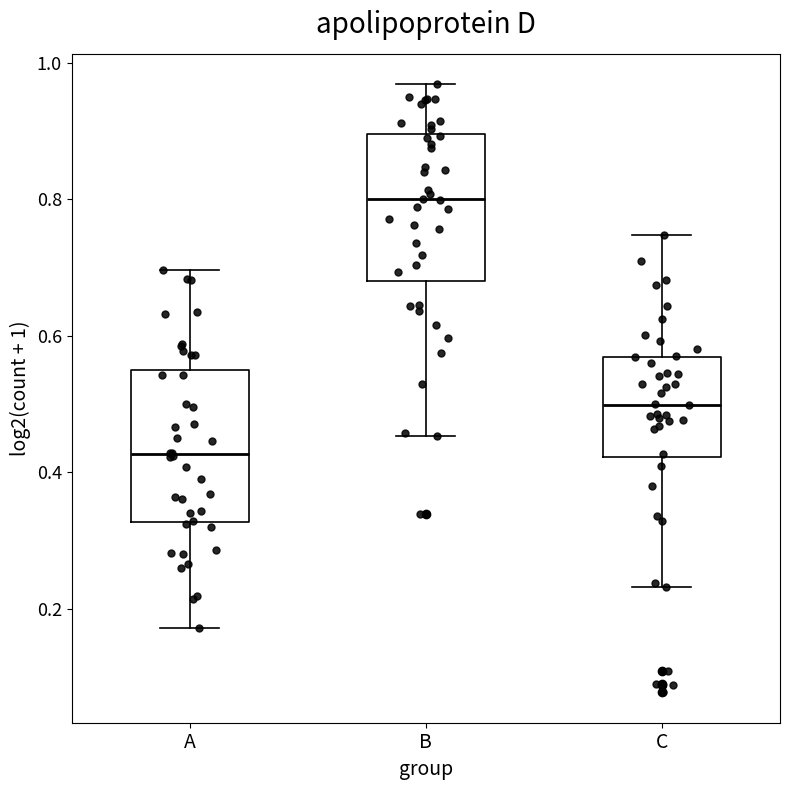

Where does the median line of the box for B sit on the y-axis? The values are not printed on the chart, so give them approximately, as read against the axis.

0.80